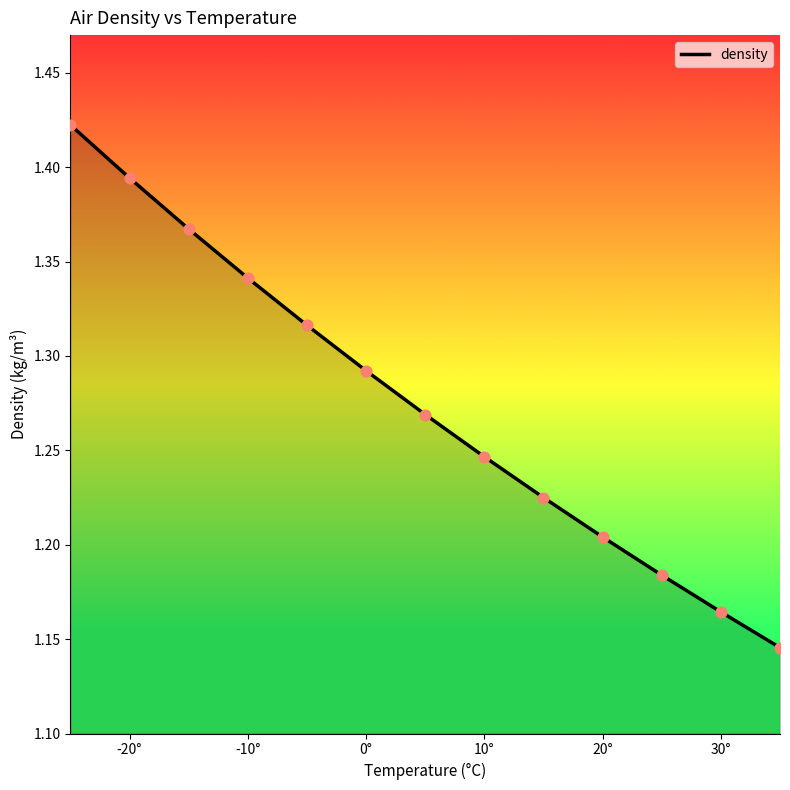

Which series has the largest total across all categories?

density